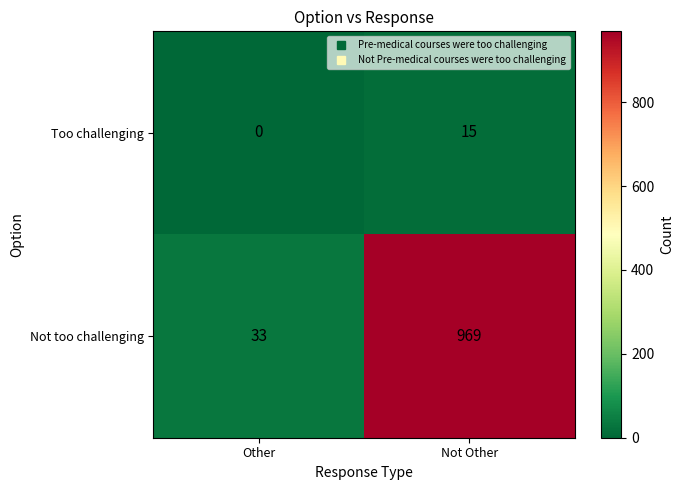

At which label is Too challenging closest to 7?

Other